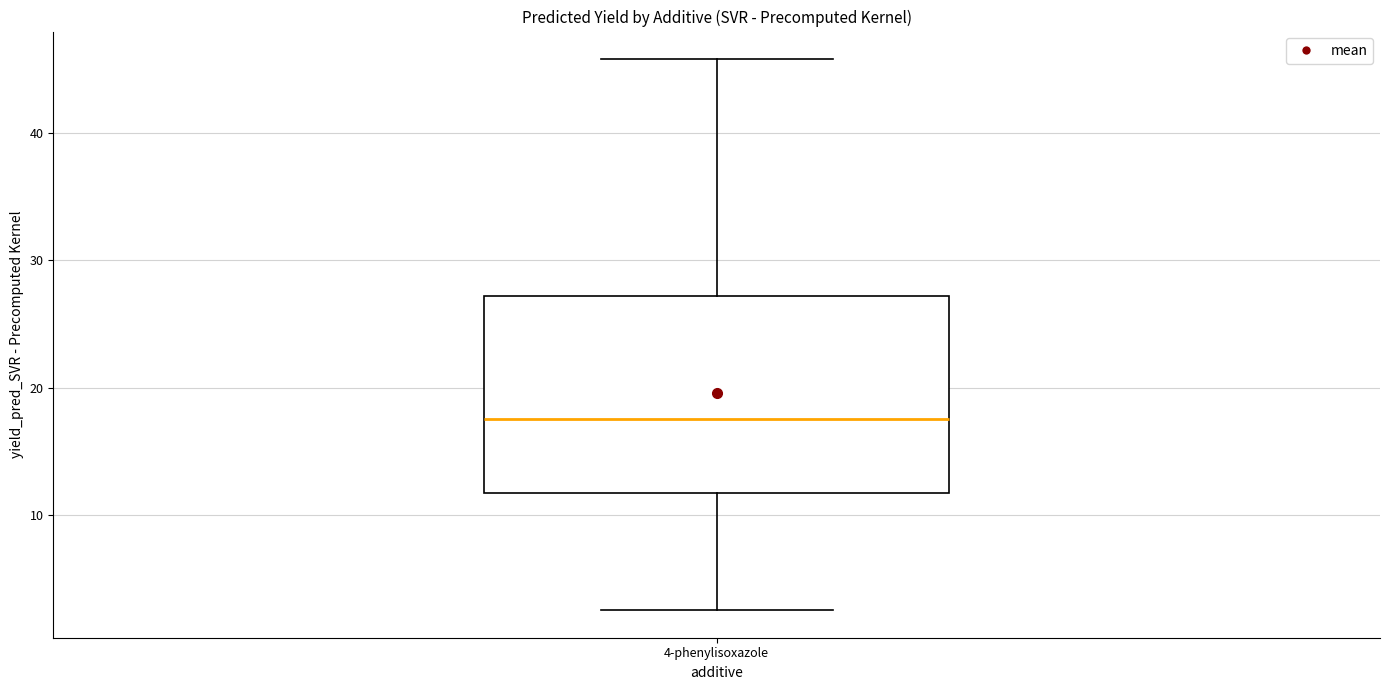

Transcribe this box plot: give where the median line is, the range the box spans, and where the two whiskers end, as read against the y-axis. The values are not printed on the chart, so give them approximately, as read against the axis.

median 18, box 12 to 27, whiskers 3 to 46